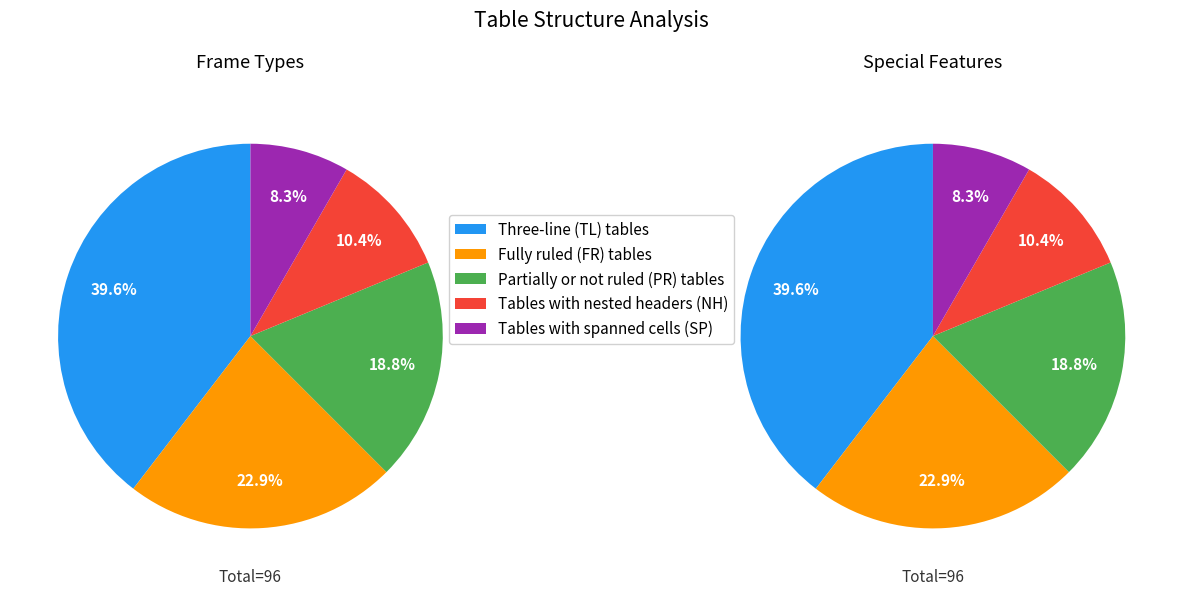

How many segments does this pie chart have?

5